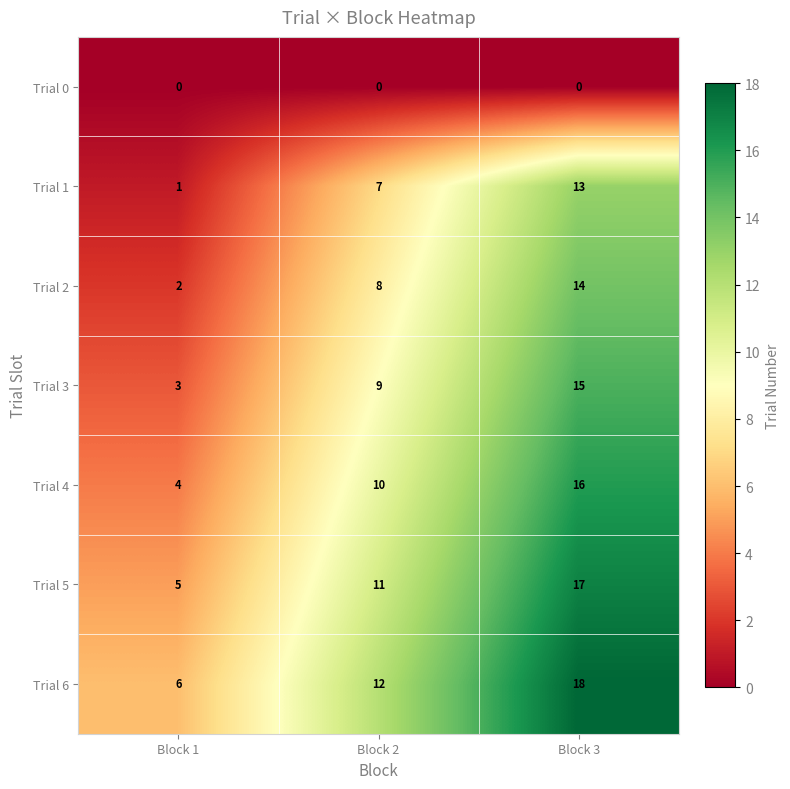

What is the difference between the highest and lowest values at Block 2?

12